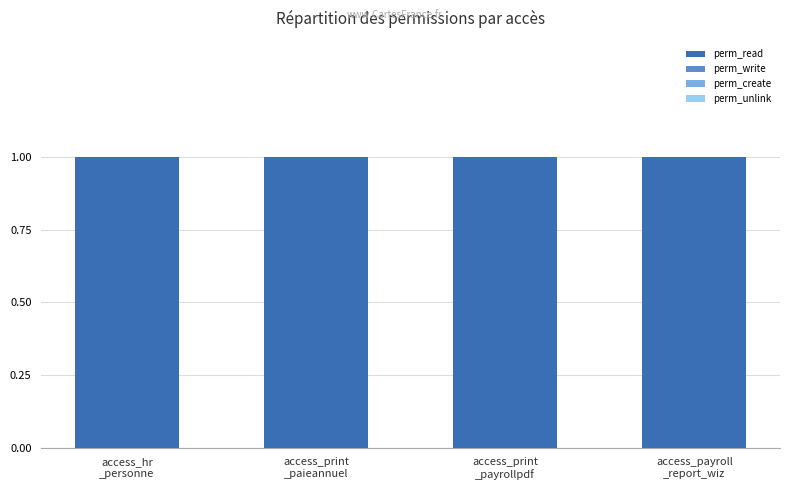

At which label does perm_create reach its minimum?

access_hr
_personne